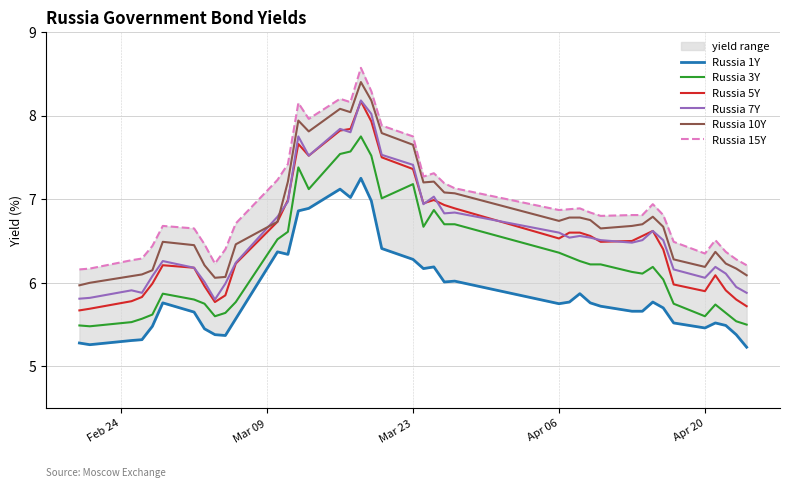

True or false: Russia 7Y and Russia 3Y intersect in this chart.

False